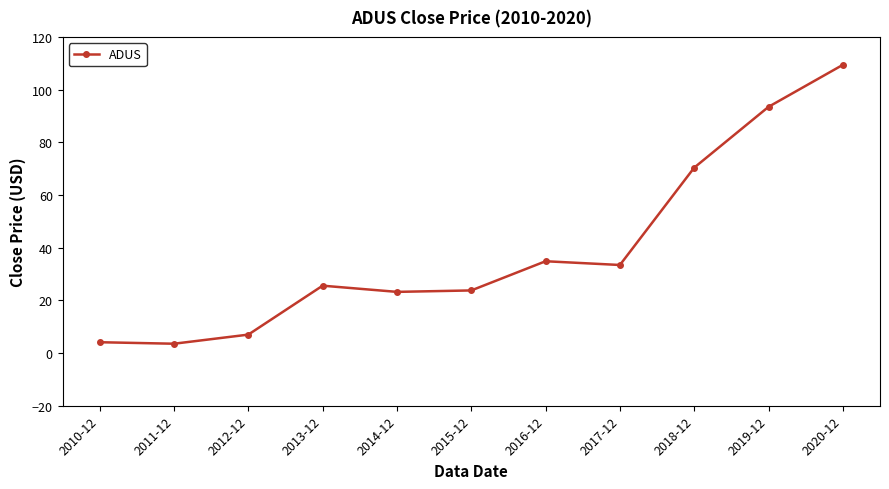

Where is the data nearest to the value 56?

2018-12